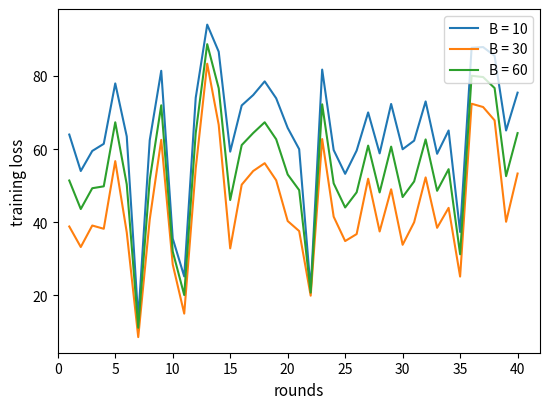

What is the maximum value for B = 10?

94.0